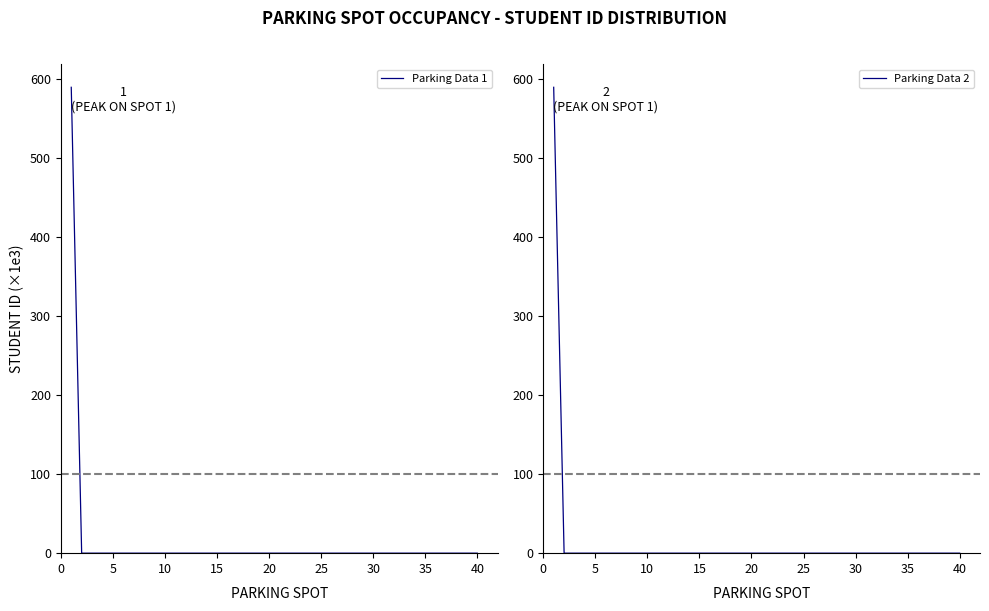

Reading left to right, transcribe all the data shown in this chart.

Parking Data 1: 589.1	0.0	0.0	0.0	0.0	0.0	0.0	0.0	0.0	0.0	0.0	0.0	0.0	0.0	0.0	0.0	0.0	0.0	0.0	0.0	0.0	0.0	0.0	0.0	0.0	0.0	0.0	0.0	0.0	0.0	0.0	0.0	0.0	0.0	0.0	0.0	0.0	0.0	0.0	0.0
Parking Data 2: 589.1	0.0	0.0	0.0	0.0	0.0	0.0	0.0	0.0	0.0	0.0	0.0	0.0	0.0	0.0	0.0	0.0	0.0	0.0	0.0	0.0	0.0	0.0	0.0	0.0	0.0	0.0	0.0	0.0	0.0	0.0	0.0	0.0	0.0	0.0	0.0	0.0	0.0	0.0	0.0